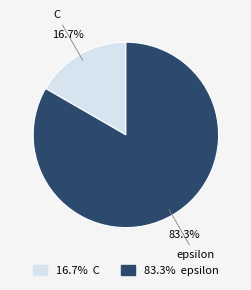

Is there any slice that represents more than half of the pie?

Yes